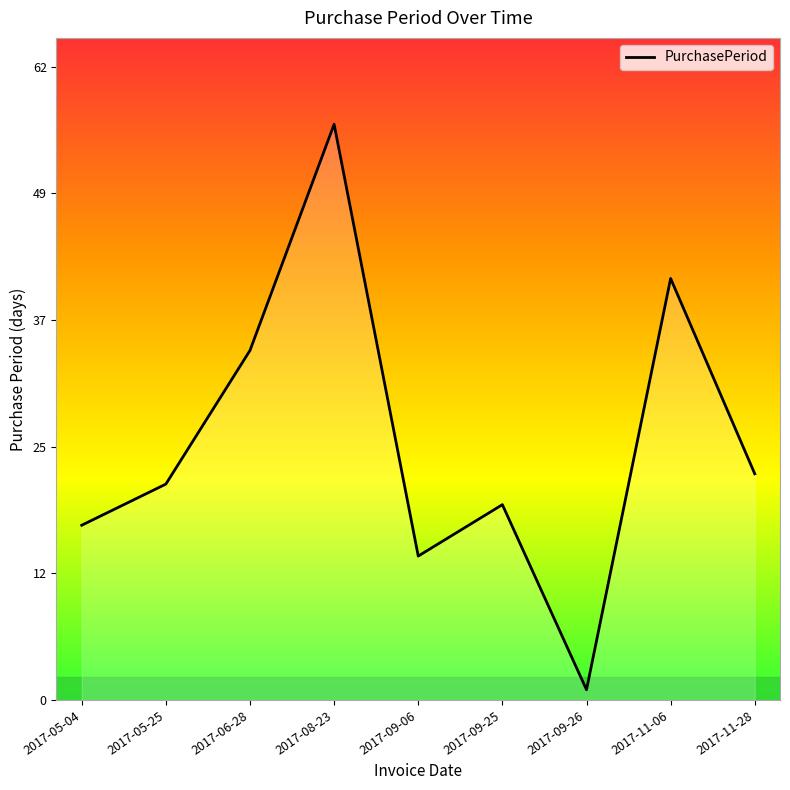

What position from the left is 2017-09-26?

7